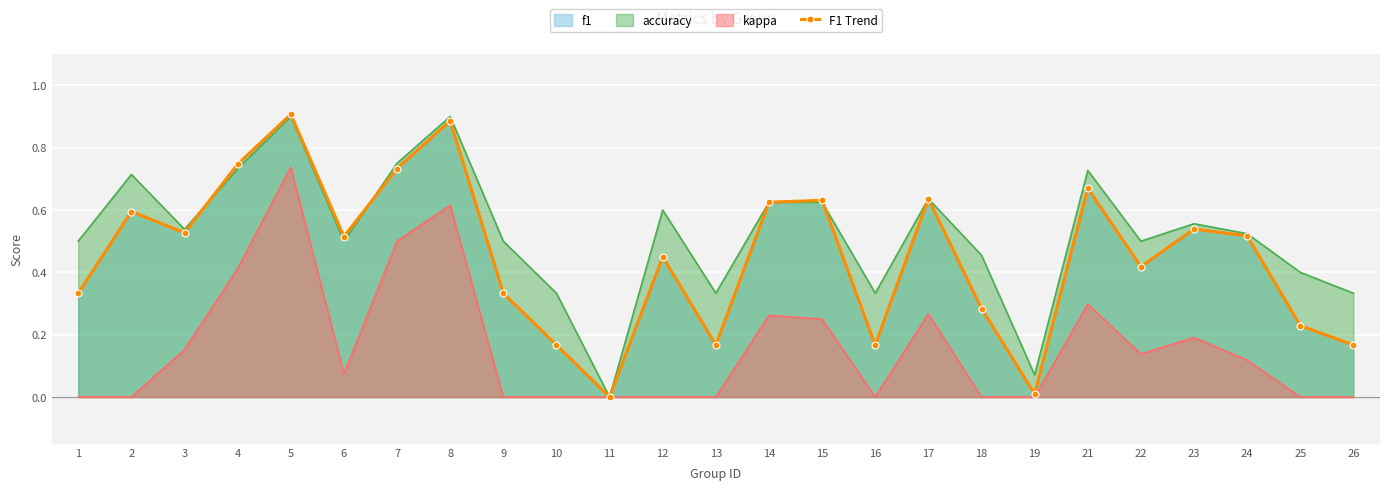

What is the difference between the maximum and minimum values?

0.9